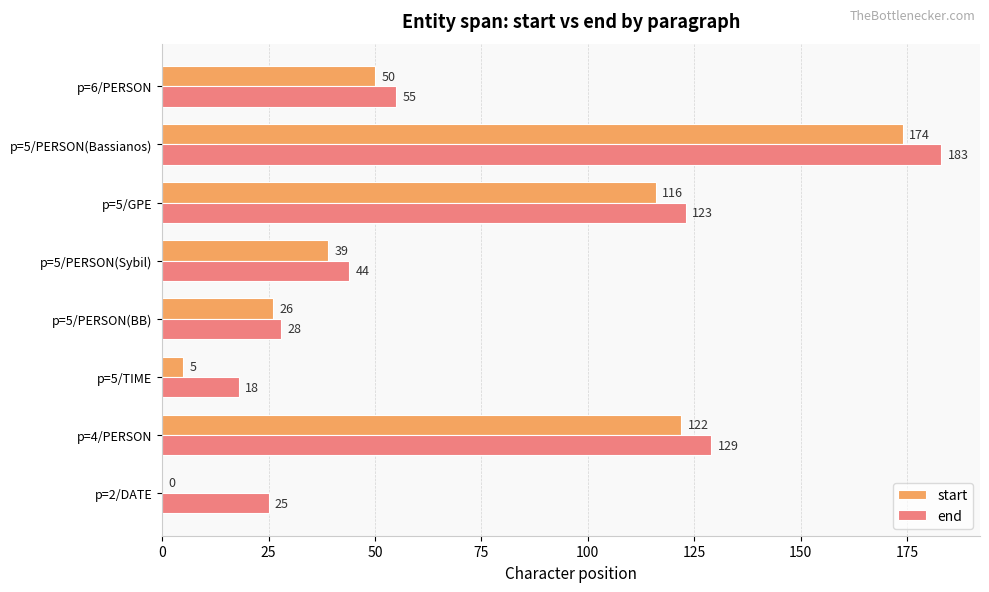

What is the approximate value of end at p=4/PERSON?

129